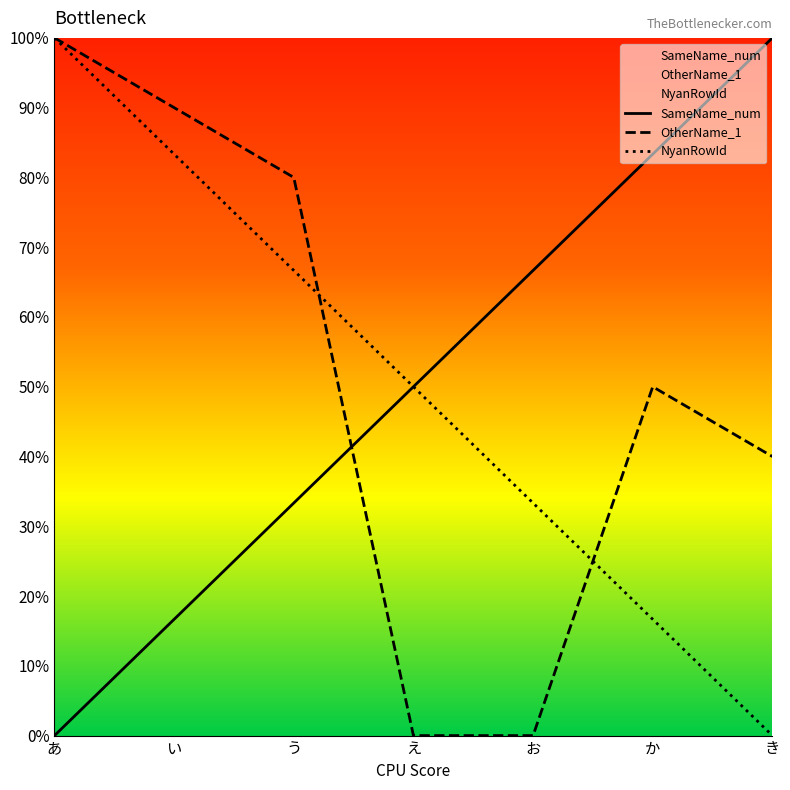

Which category has the lowest value across all series?

あ